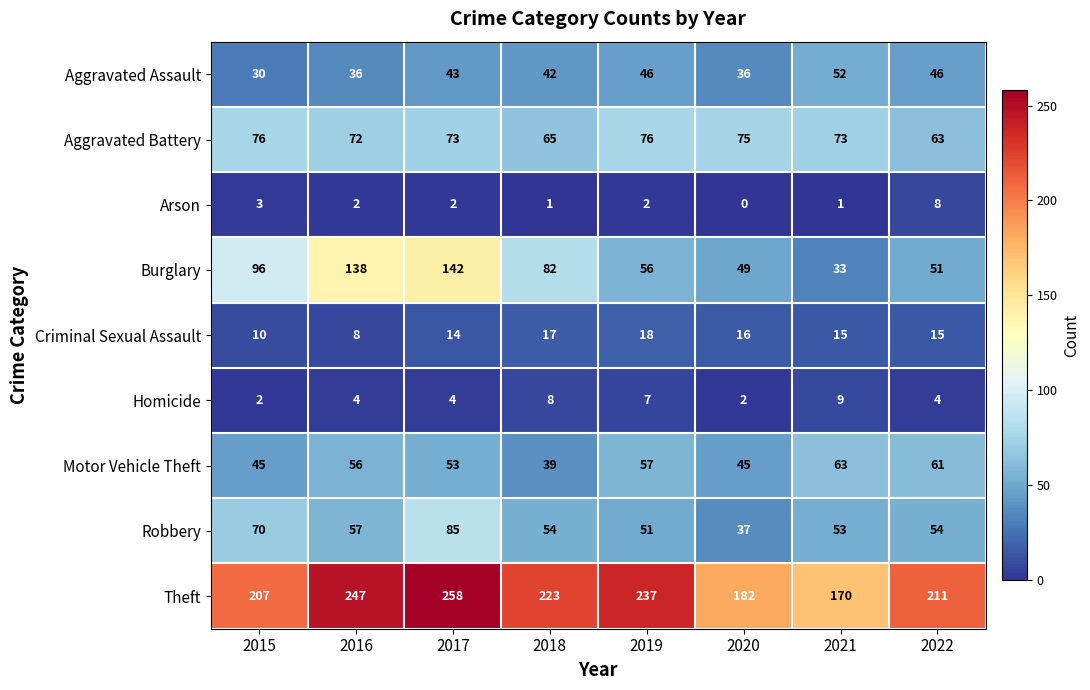

Count the number of data series in this chart.

9